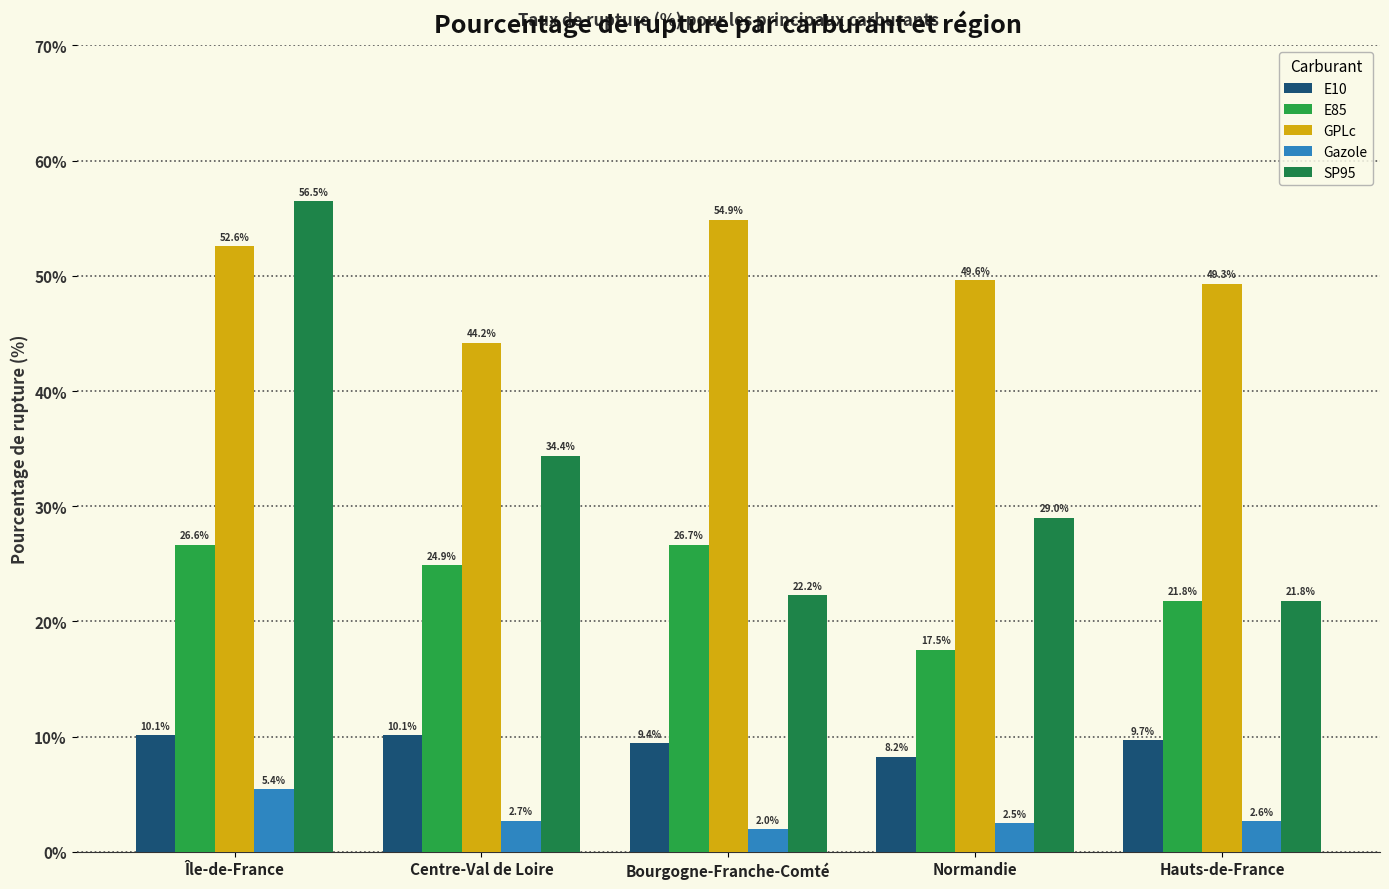

How many categories are shown in the chart?

5